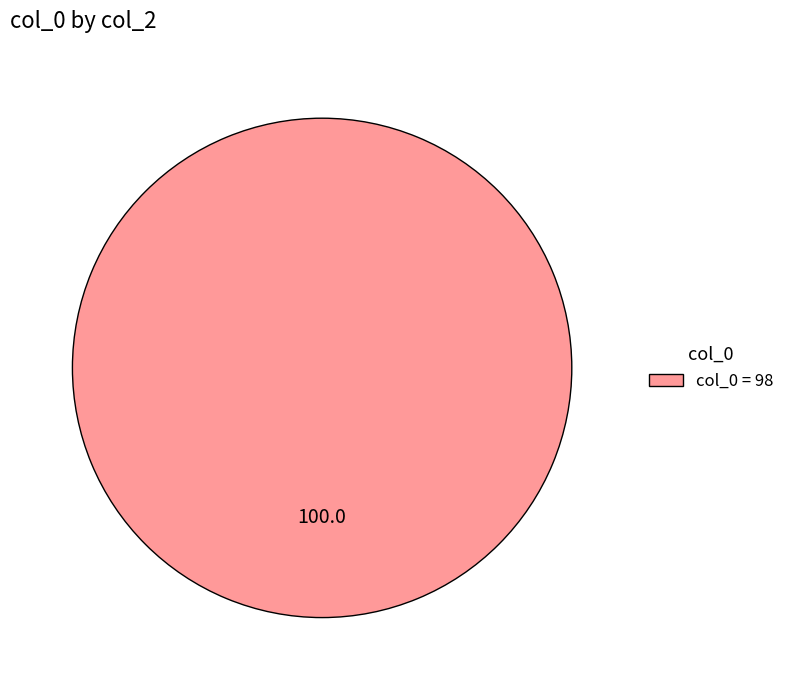

True or false: col_0 = 98 accounts for 100% of the total.

True